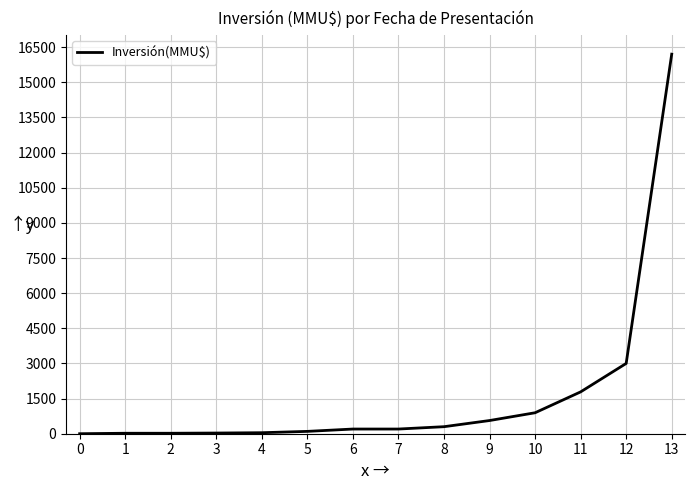

What is the difference between the maximum and minimum values?

16200